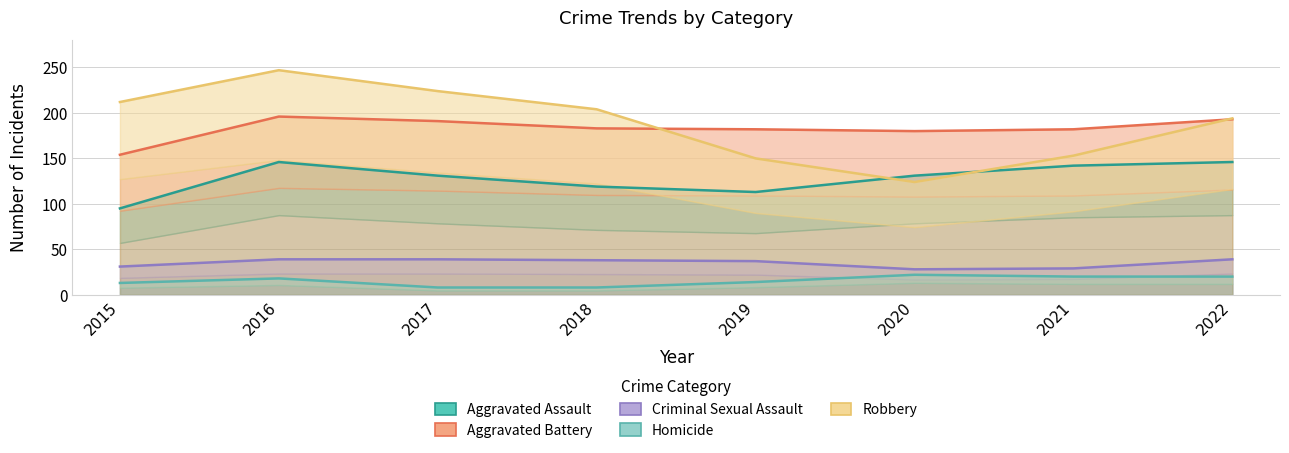

At which category is the sum across all series the highest?

2016